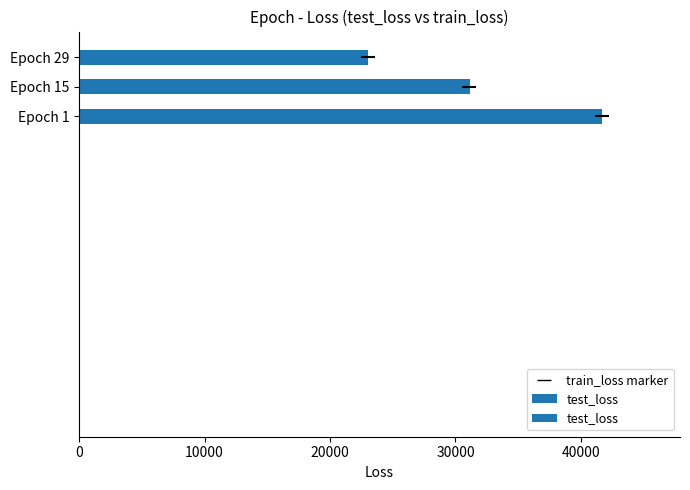

Does the chart contain stacked bars?

No